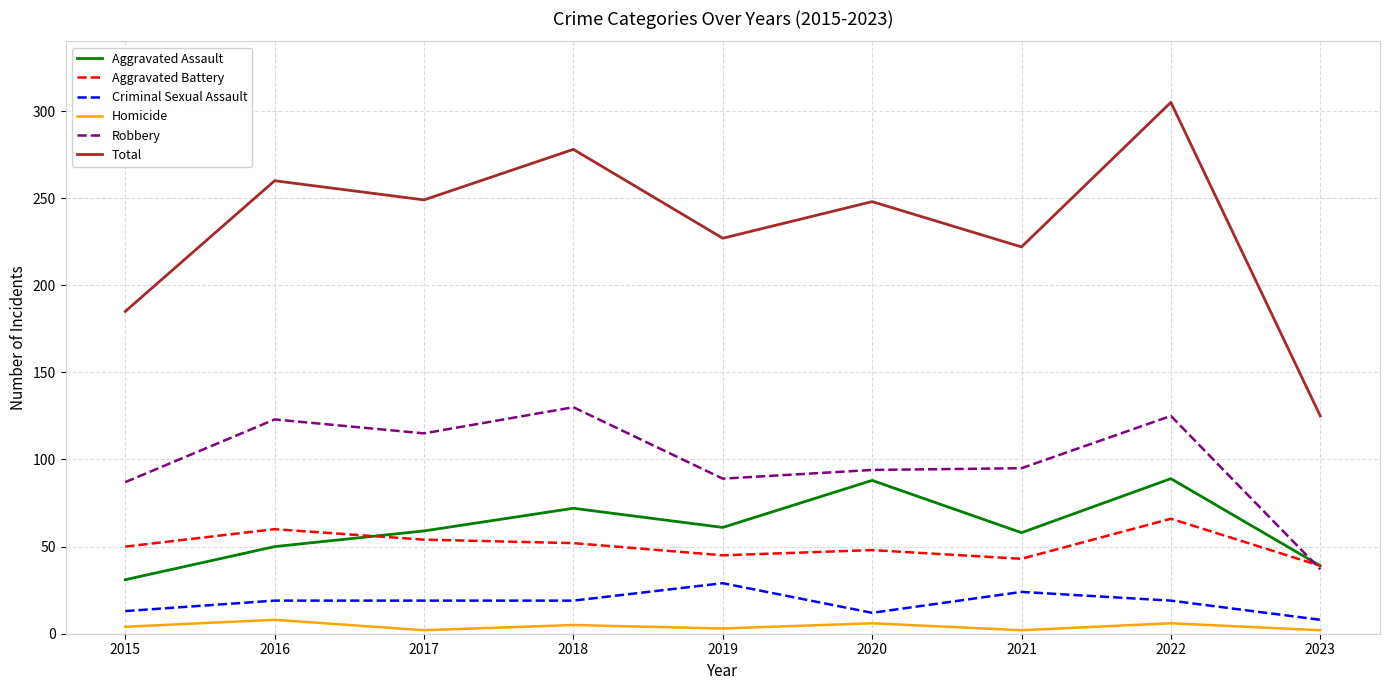

What is the spread (max minus min) of values at 2021?

220